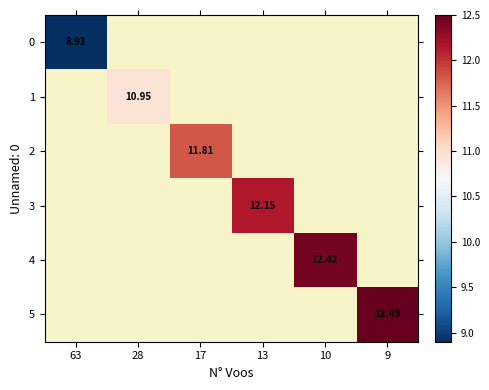

List the series in order of their overall mean, lowest first.

0, 1, 2, 3, 4, 5